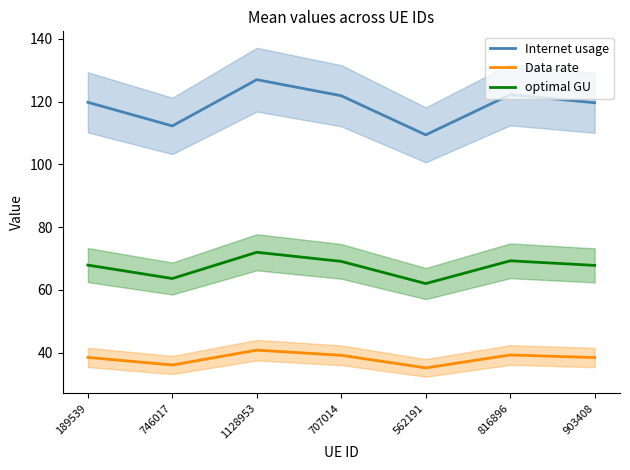

What is the spread (max minus min) of values at 816896?

82.9